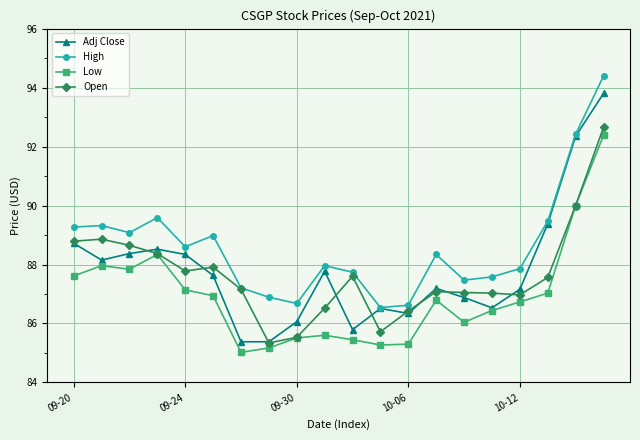

Count the number of categories in the chart.

20